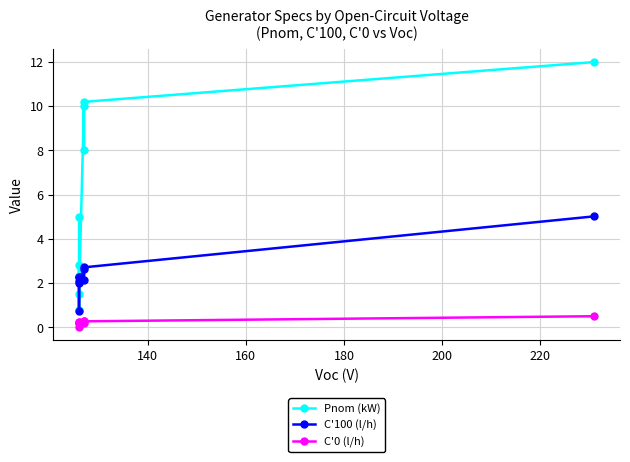

Between 220 and 140, which is larger?

220